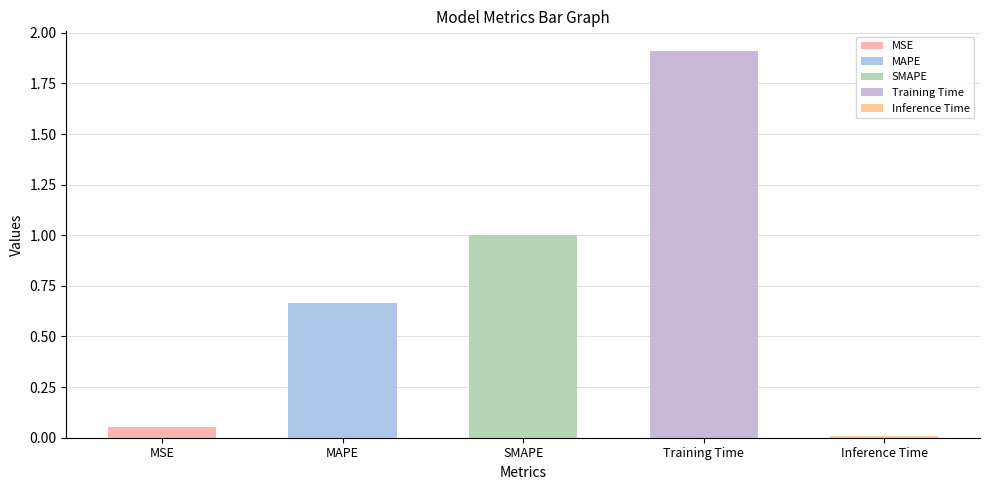

What is the difference between the values at Training Time and Inference Time?

1.9